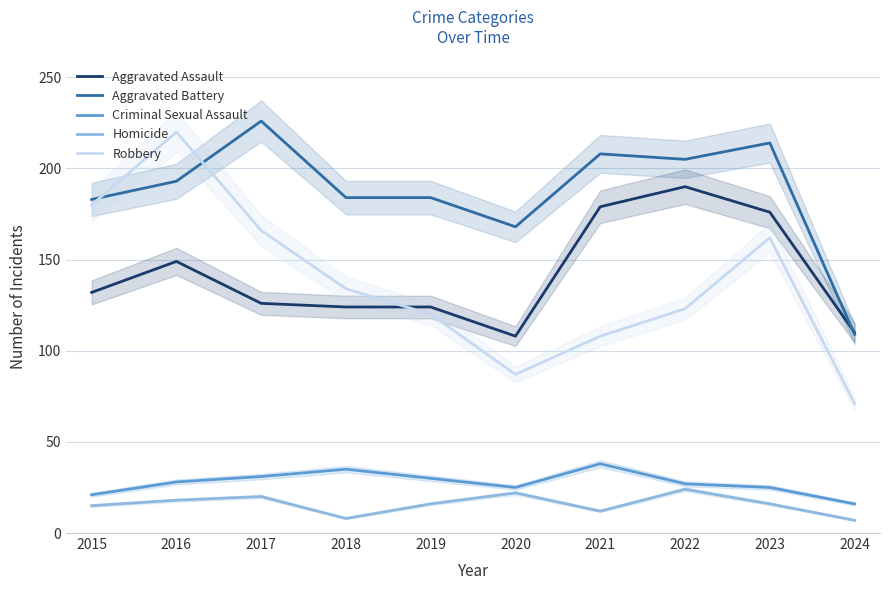

Reading left to right, transcribe all the data shown in this chart.

Aggravated Assault: 2015=132	2016=149	2017=126	2018=124	2019=124	2020=108	2021=179	2022=190	2023=176	2024=110
Aggravated Battery: 2015=183	2016=193	2017=226	2018=184	2019=184	2020=168	2021=208	2022=205	2023=214	2024=109
Criminal Sexual Assault: 2015=21	2016=28	2017=31	2018=35	2019=30	2020=25	2021=38	2022=27	2023=25	2024=16
Homicide: 2015=15	2016=18	2017=20	2018=8	2019=16	2020=22	2021=12	2022=24	2023=16	2024=7
Robbery: 2015=180	2016=220	2017=166	2018=134	2019=120	2020=87	2021=108	2022=123	2023=162	2024=71